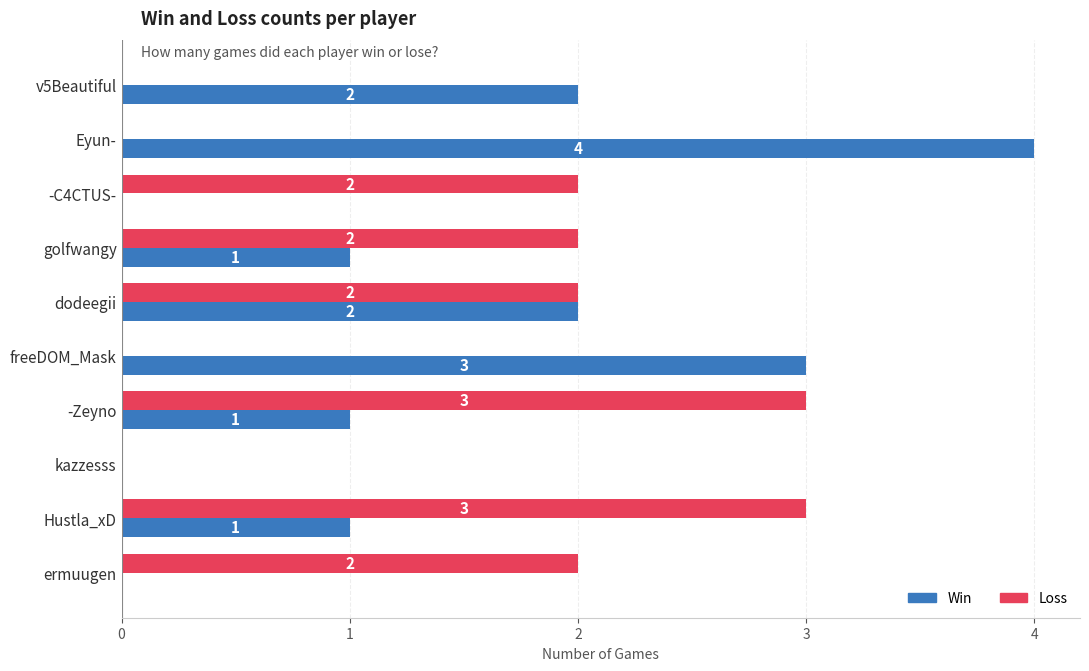

How many positive values does the Loss series have?

6